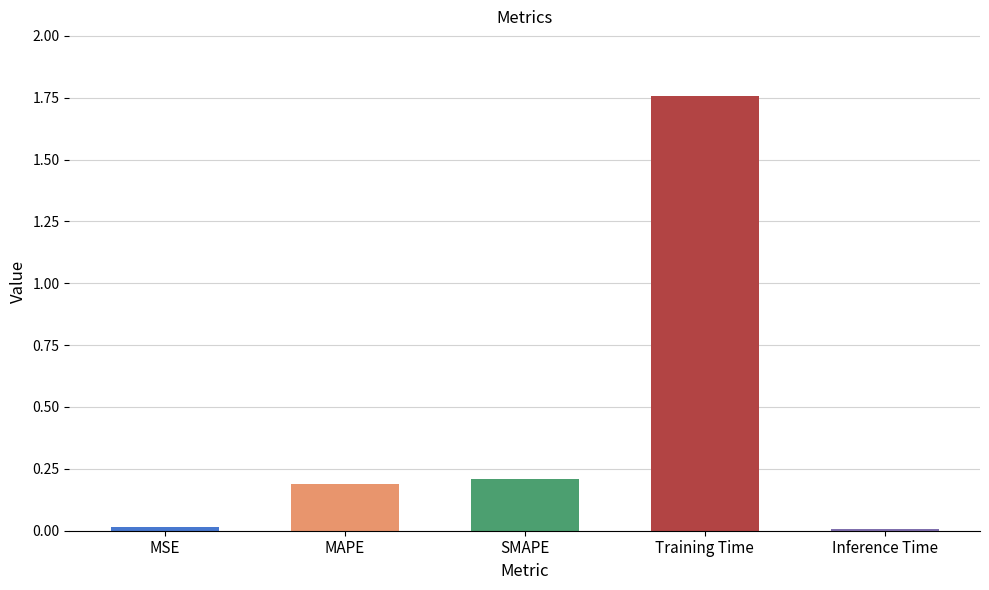

Which has a higher value, Inference Time or Training Time?

Training Time